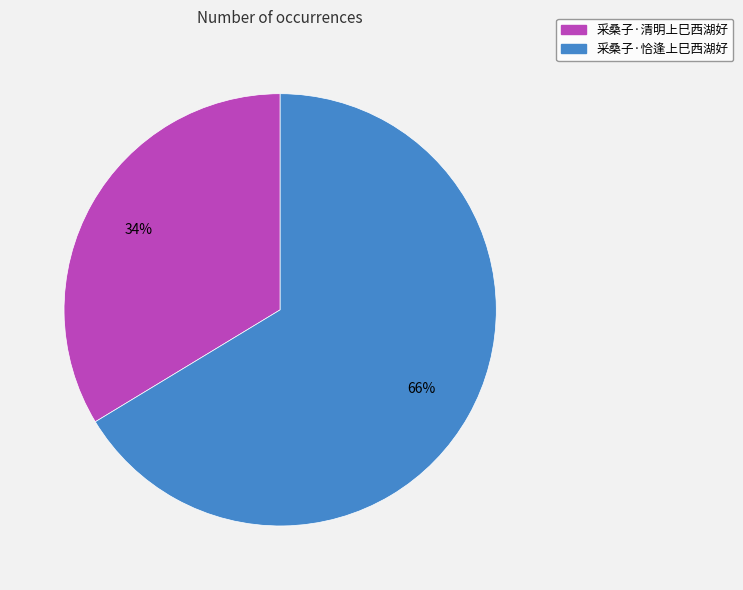

What percentage is the 采桑子·恰逢上巳西湖好 slice, to the nearest percent?

66%